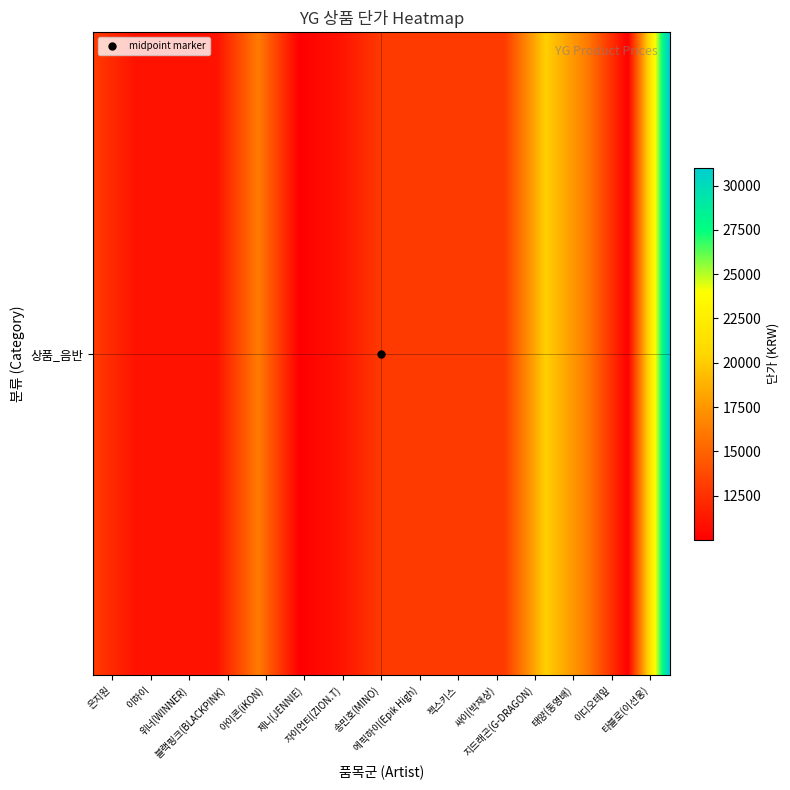

Count the number of categories in the chart.

15